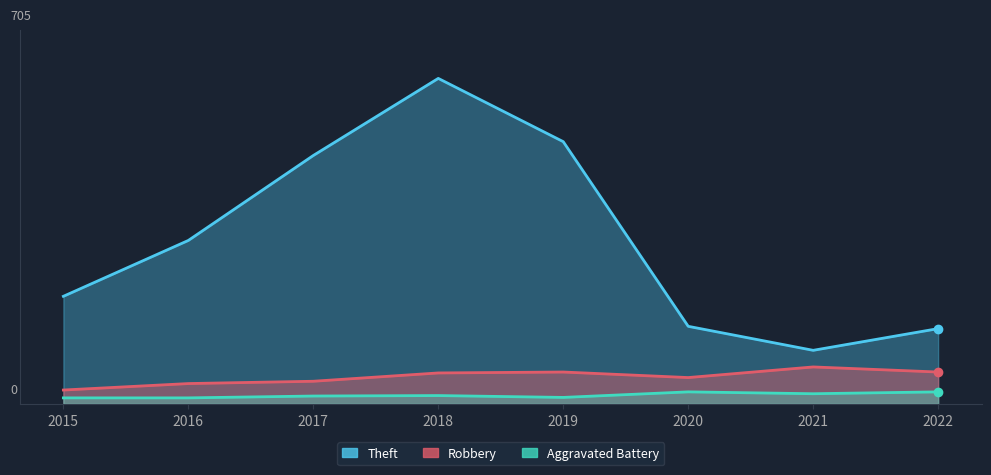

Where is the first local minimum for Theft?

2021